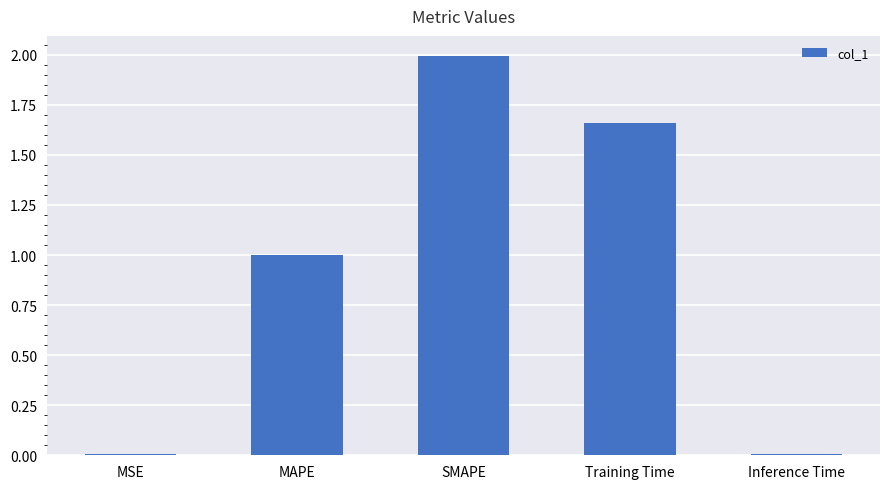

What is the greatest value displayed?

2.0